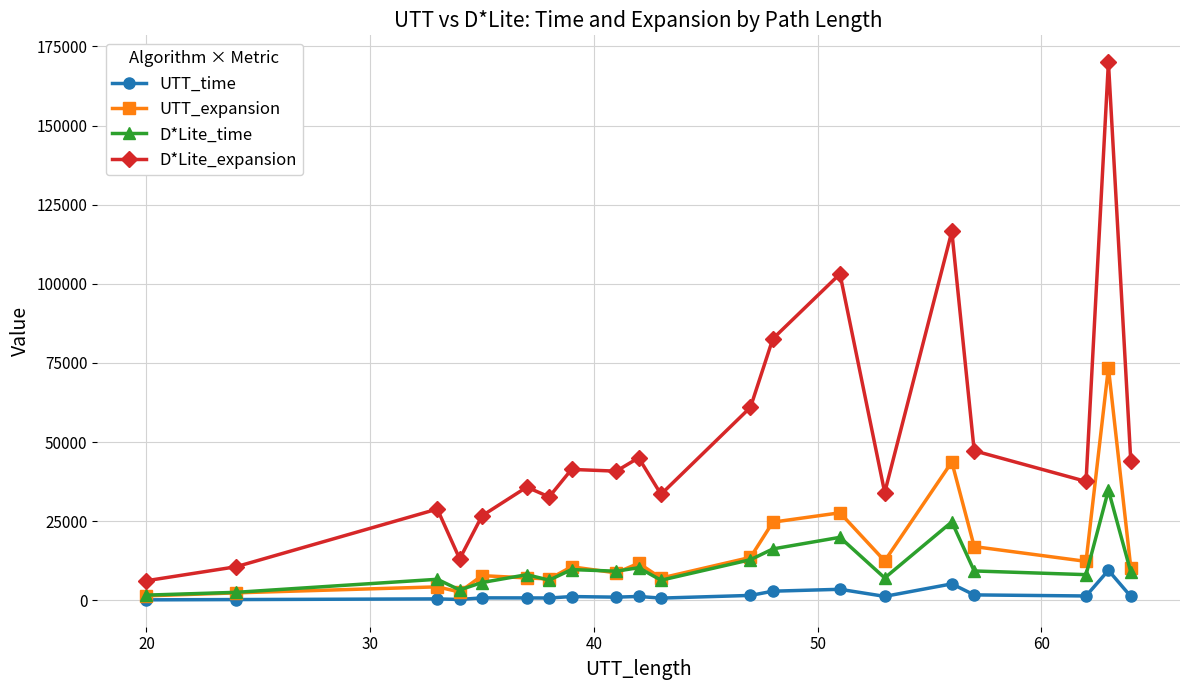

Which series has the largest total across all categories?

D*Lite_expansion